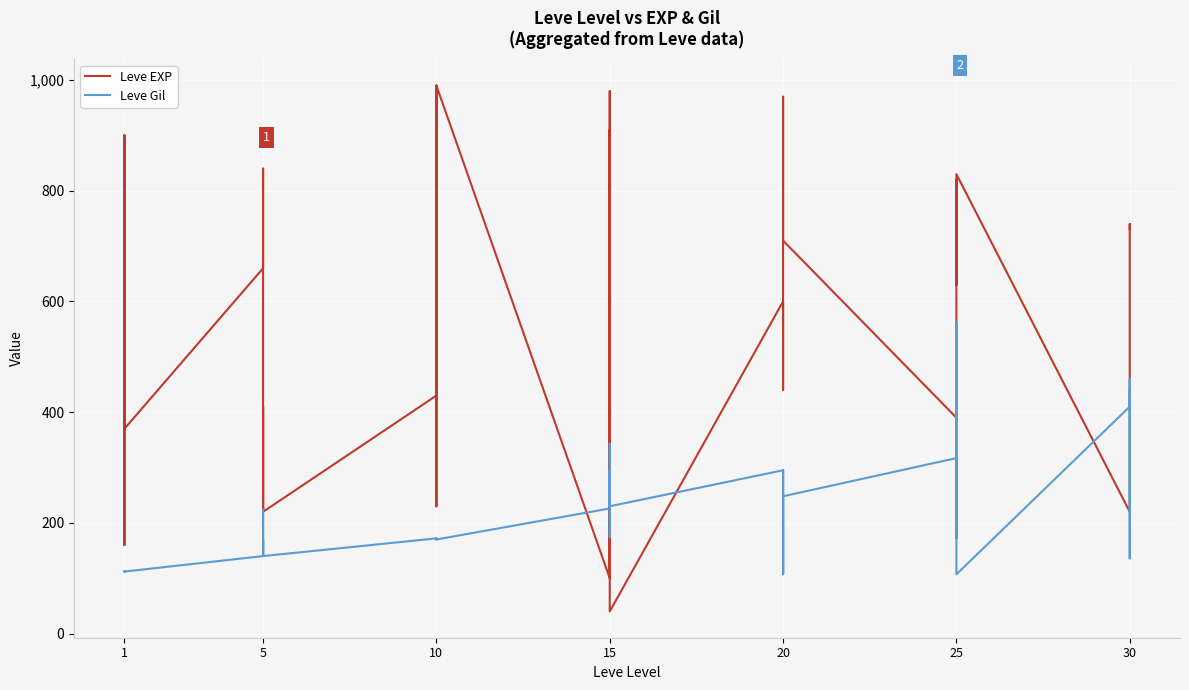

Is the value of Leve EXP at 20 greater than the value of Leve Gil at 23?

Yes